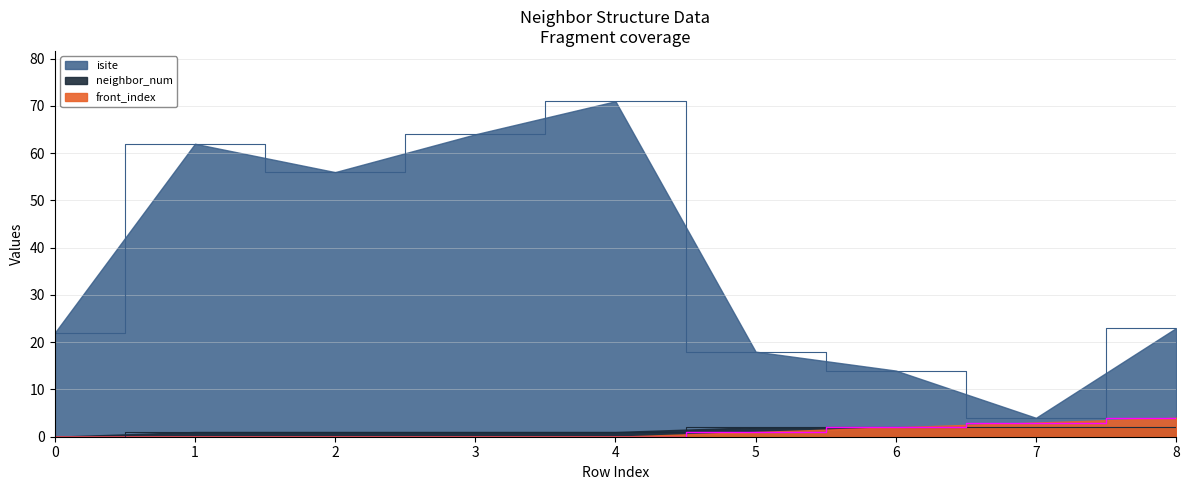

What is the difference between the isite values at 2 and 7?

52